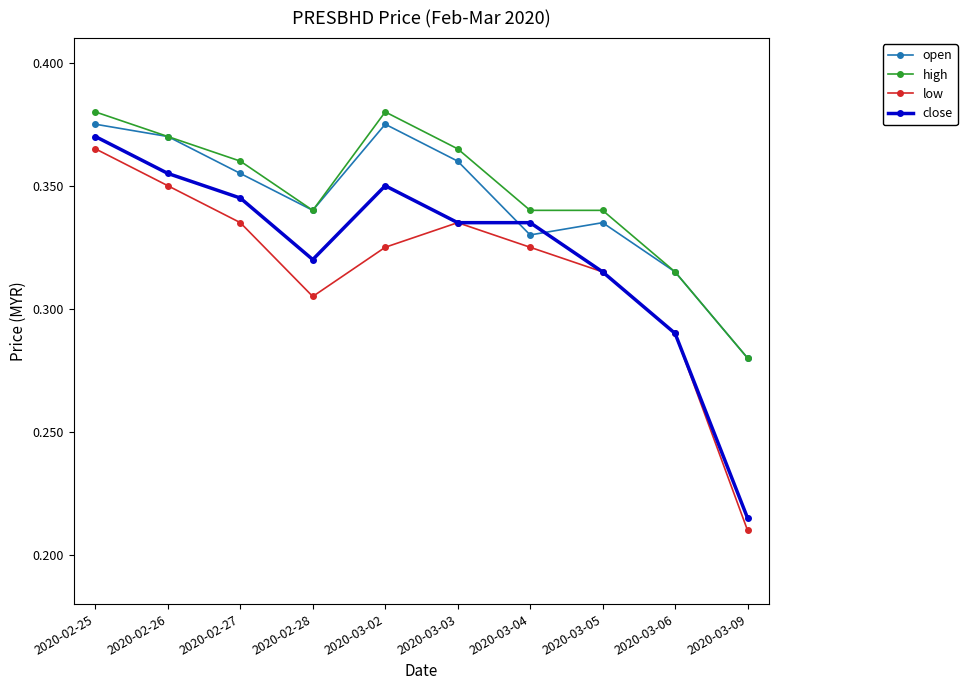

What is the difference between the second highest and minimum values in the close series?

0.1